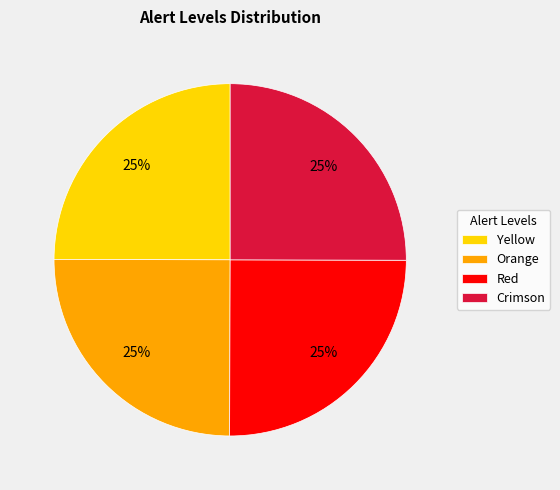

To the nearest percent, what is the average slice percentage?

25%